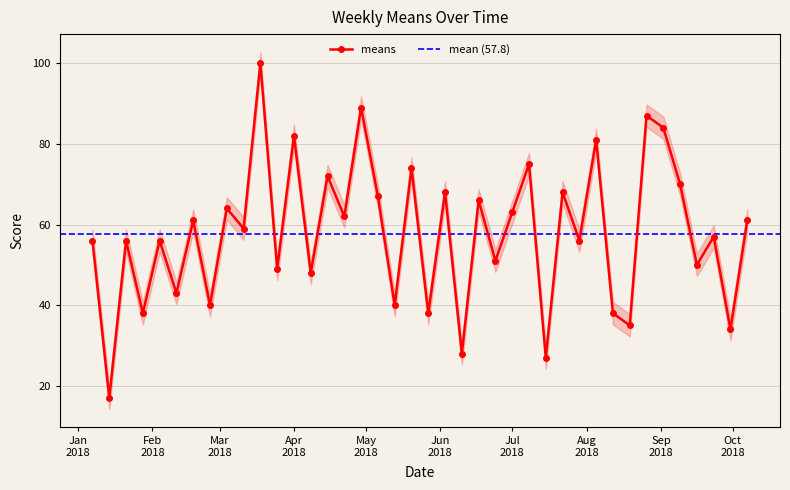

Which category has the highest value across all series?

2018-03-18